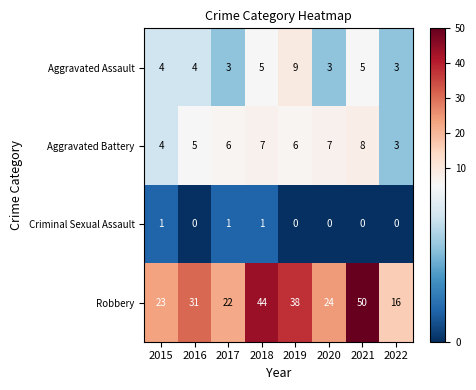

What is the difference between the second highest and second lowest values in the Aggravated Battery series?

3